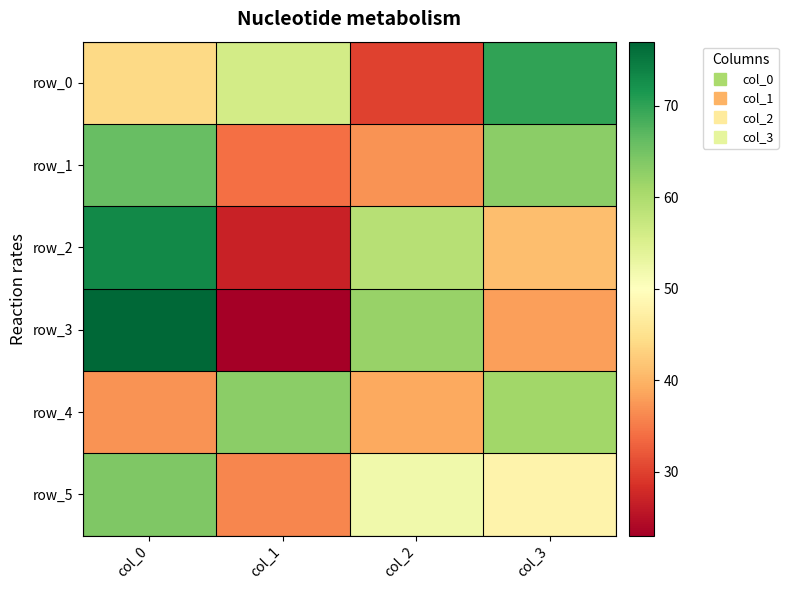

What is the difference between the row_0 values at col_0 and col_3?

26